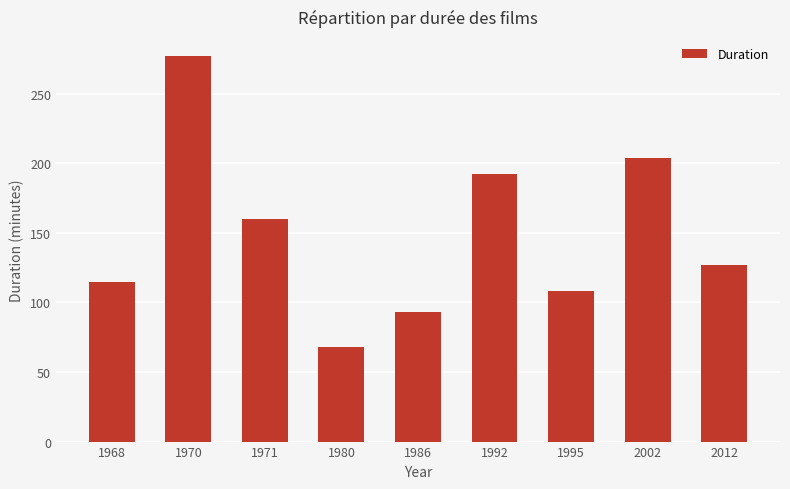

Where does the data first go above 127?

1970